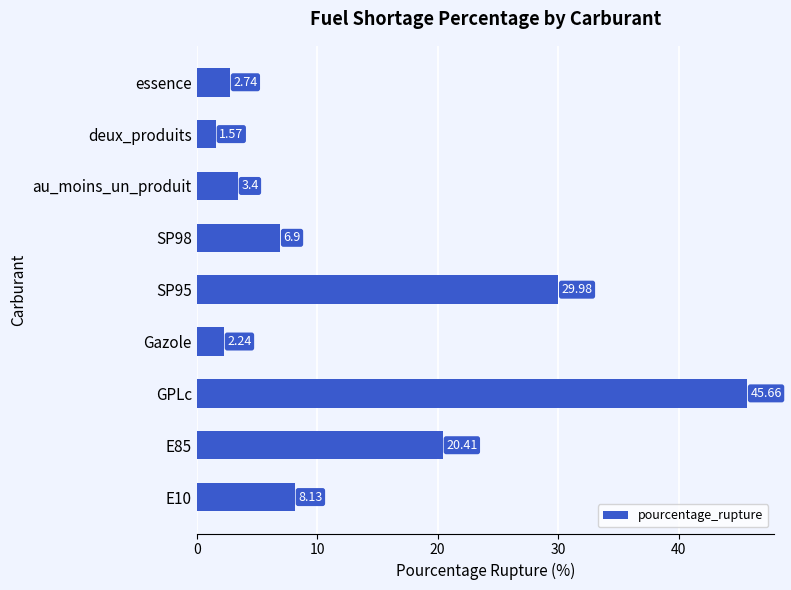

At which category does the chart reach its peak across all series?

GPLc